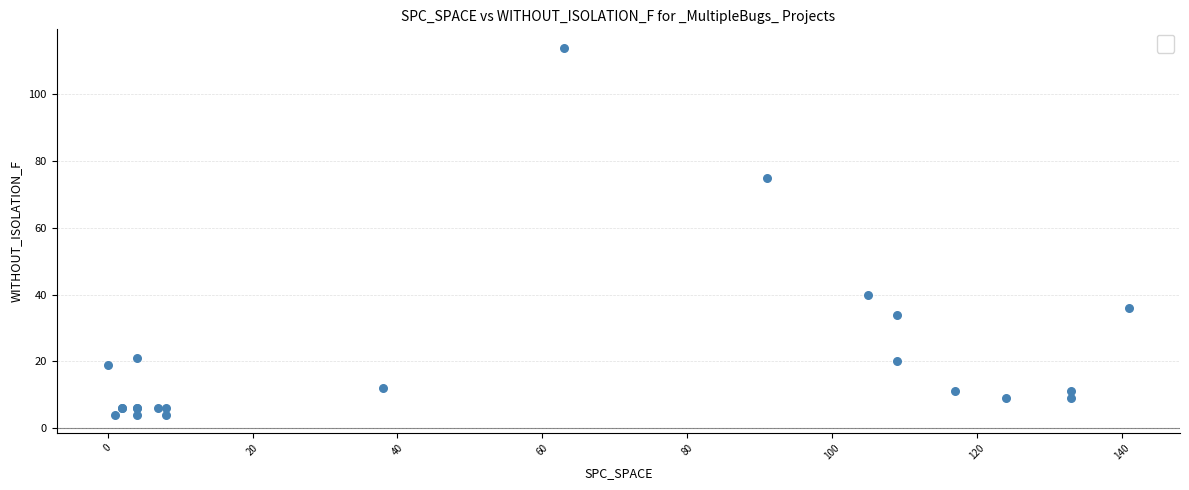

What Y value in the scatter plot is closest to 59?

75